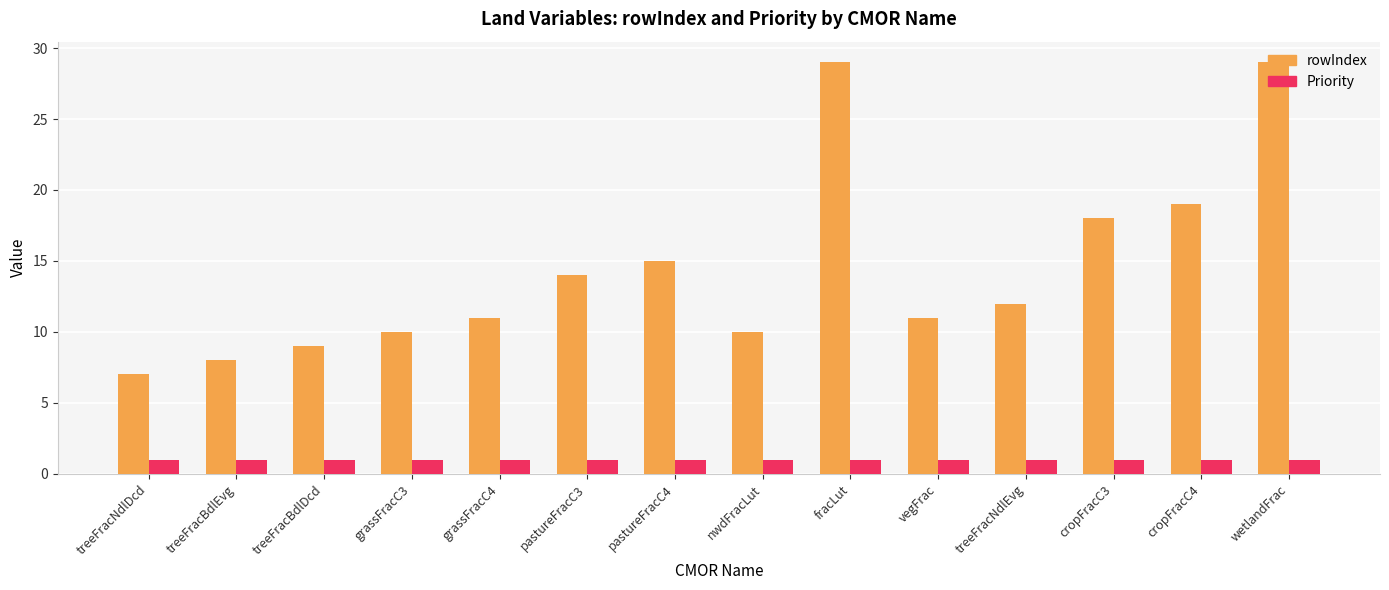

What is the label of the 5th bar from the left?

grassFracC4